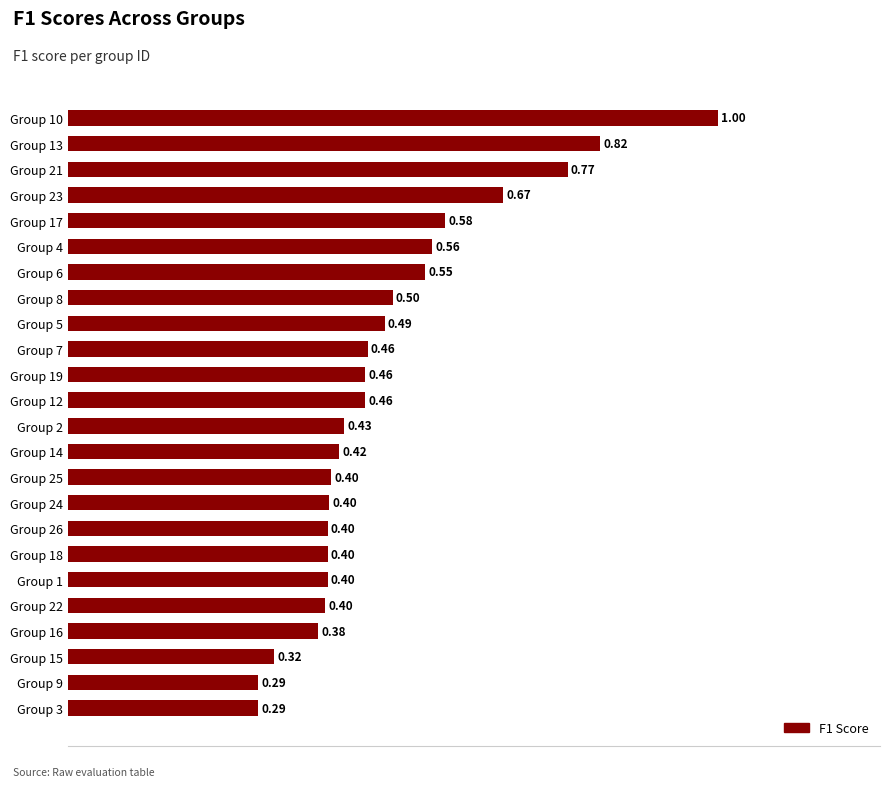

What is the sum of all values?

11.8